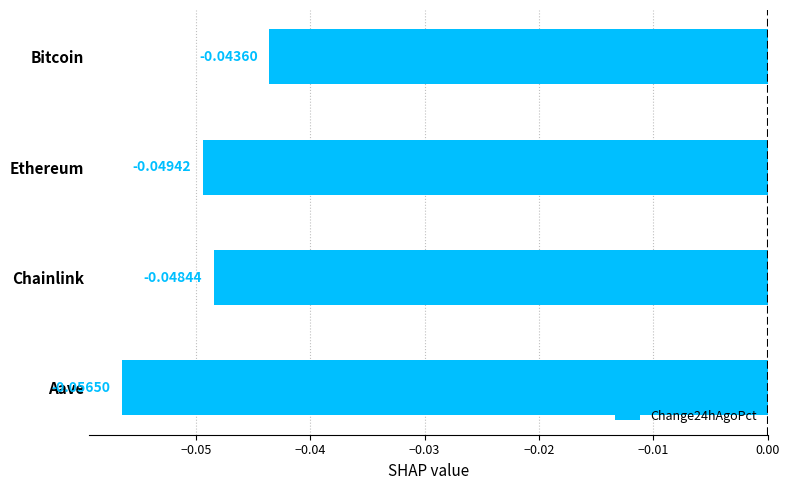

Rank the categories by value from lowest to highest.

Aave, Ethereum, Chainlink, Bitcoin